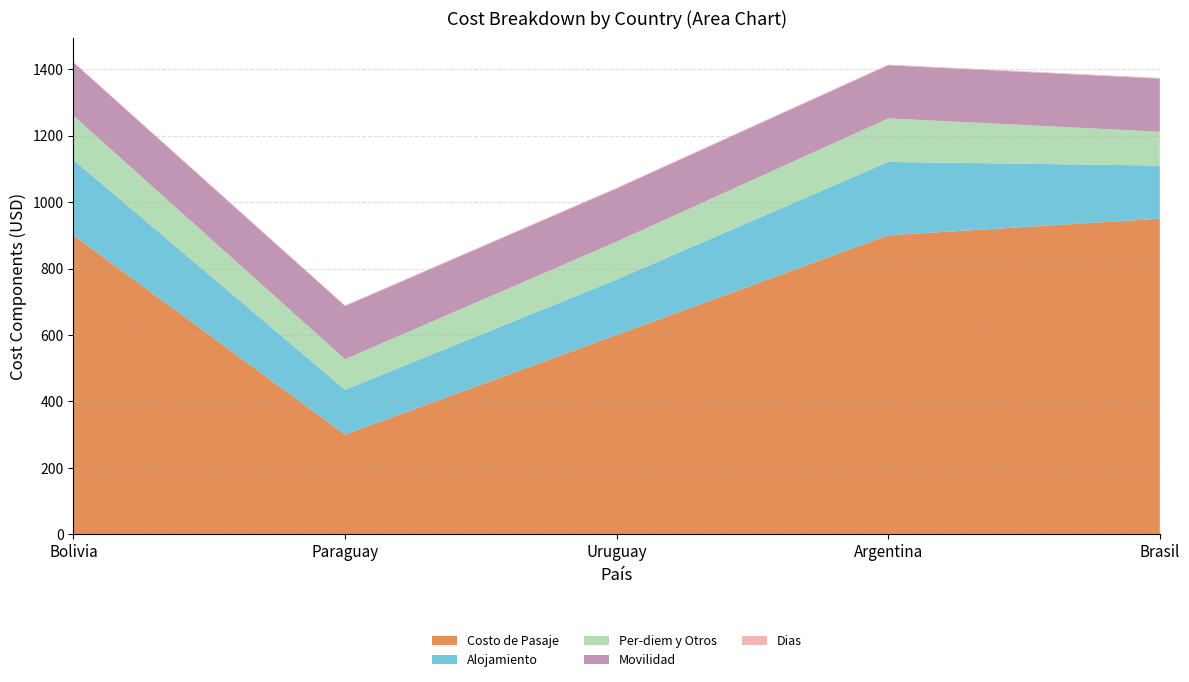

Reading left to right, list all the values displayed in this chart.

Costo de Pasaje: 900	300	600	900	950
Alojamiento: 227	135	167	221	160
Per-diem y Otros: 133	92	114	131	102
Movilidad: 160	160	160	160	160
Dias: 2	2	2	2	2